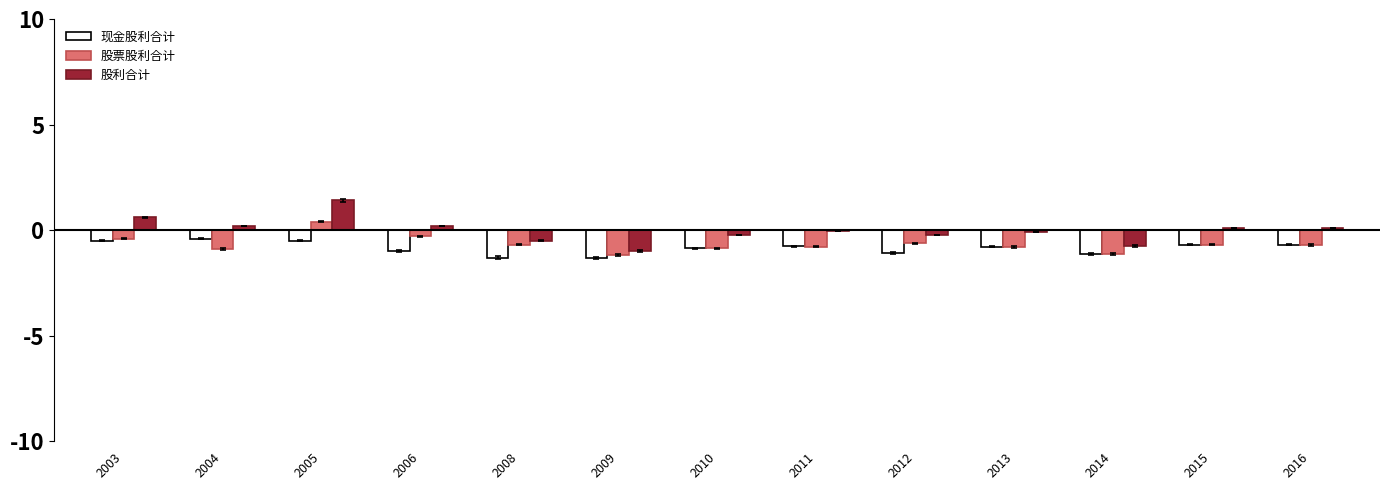

What is the total value across all series at 2014?

-3.0